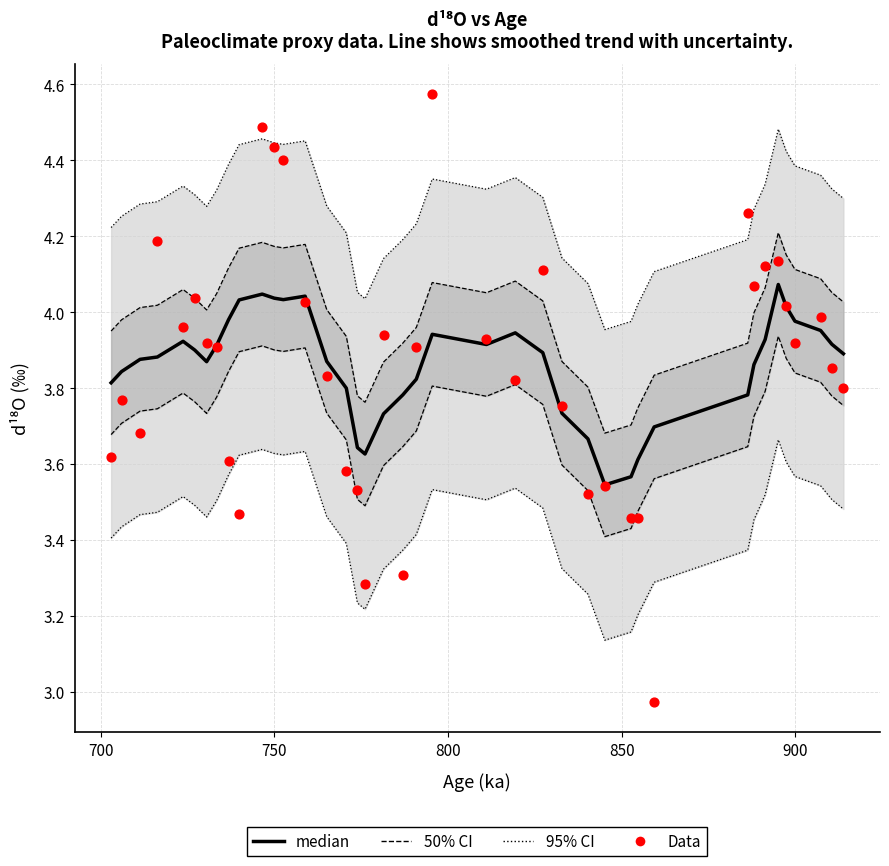

Is the value of 95% CI at 9 greater than the value of 50% CI at 20?

Yes